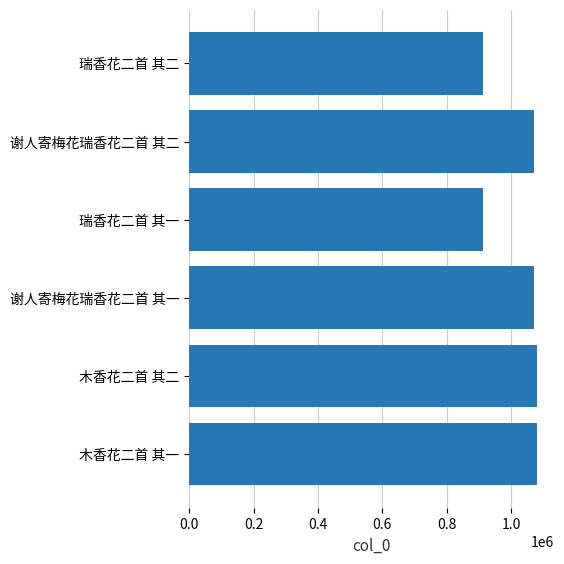

Count the number of data series in this chart.

1